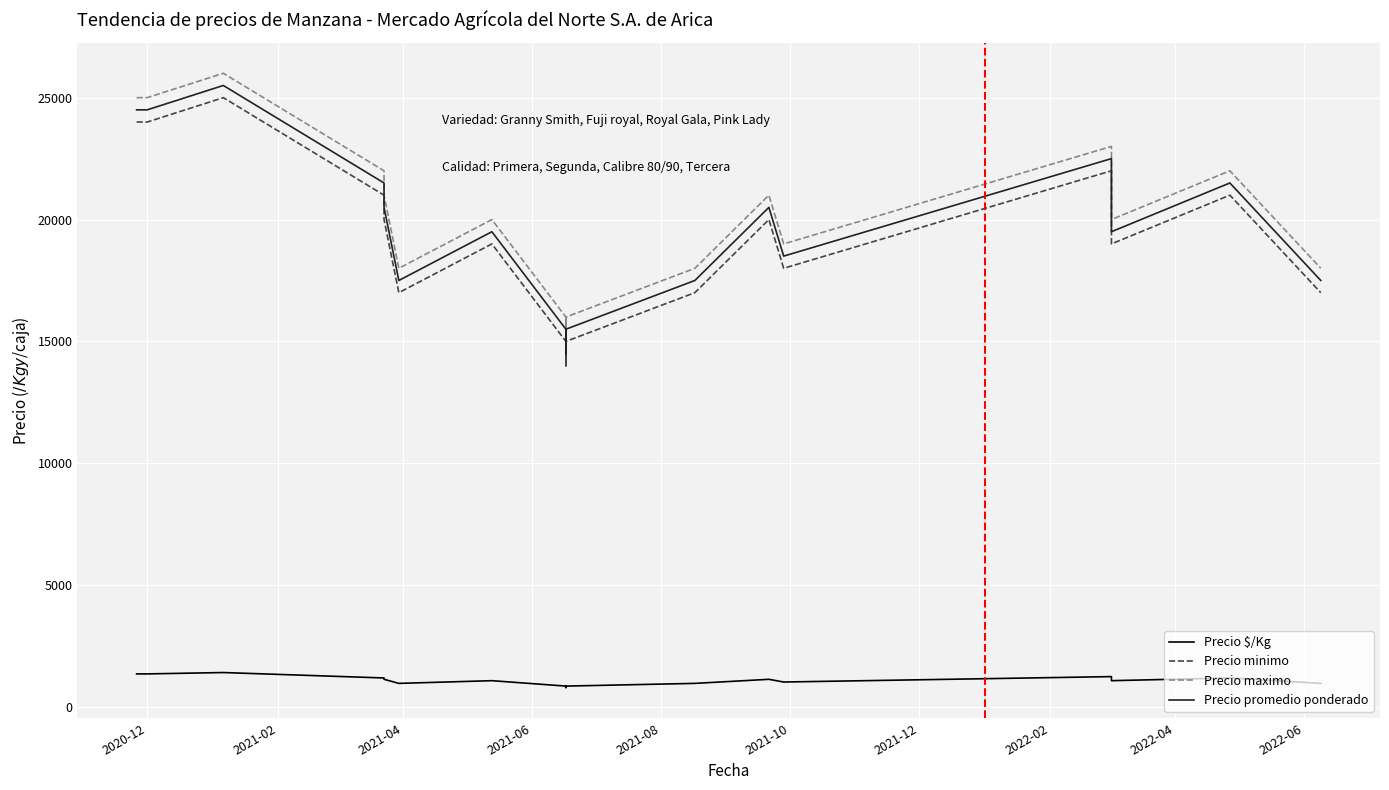

What is the lowest value of the Precio maximo series?

15000